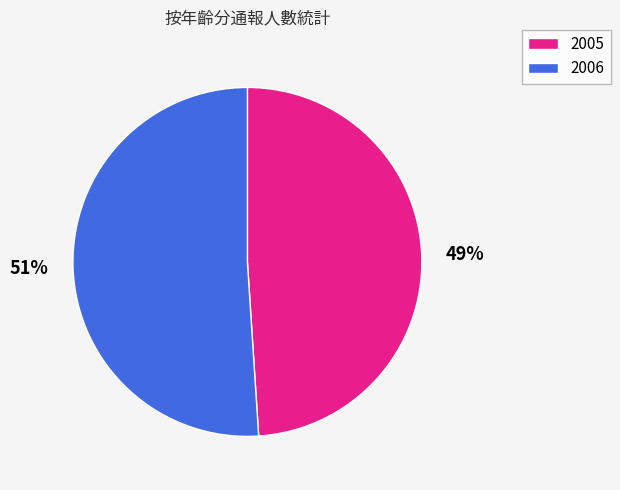

Is there any slice that represents more than half of the pie?

Yes